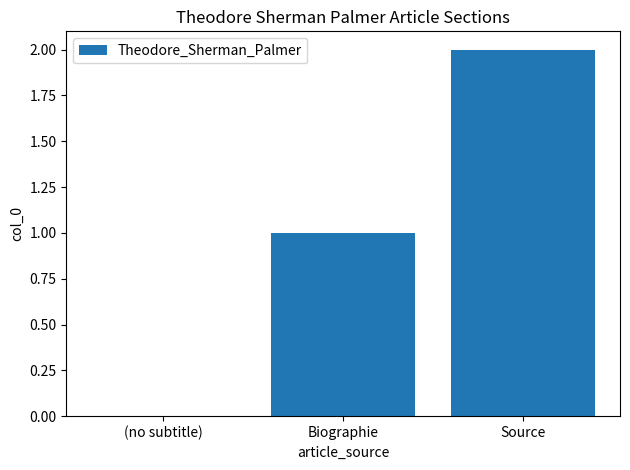

What is the sum of the values at Source and Biographie?

3